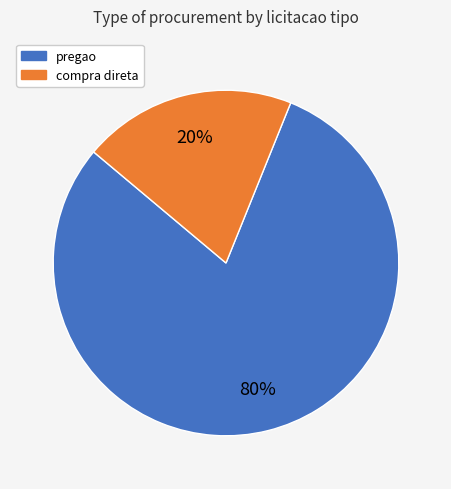

What is the smallest slice in the pie chart?

compra direta